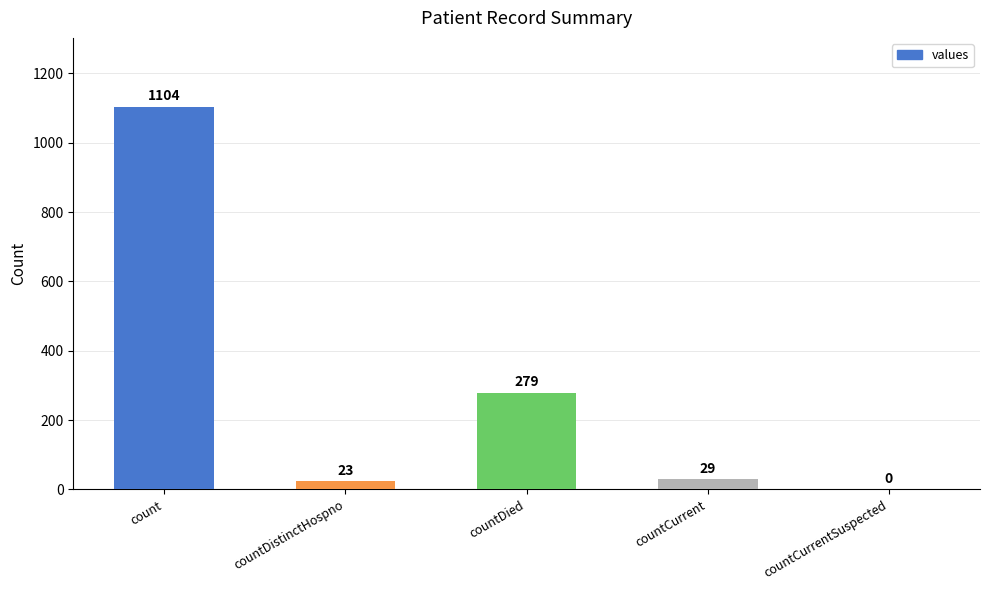

True or false: the data shows 279 at countDied.

True